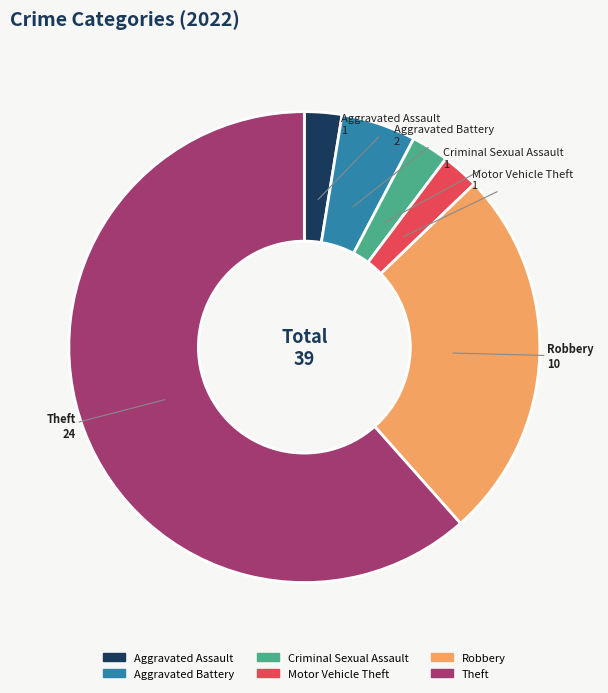

Does Aggravated Assault account for over 50% of the chart?

No